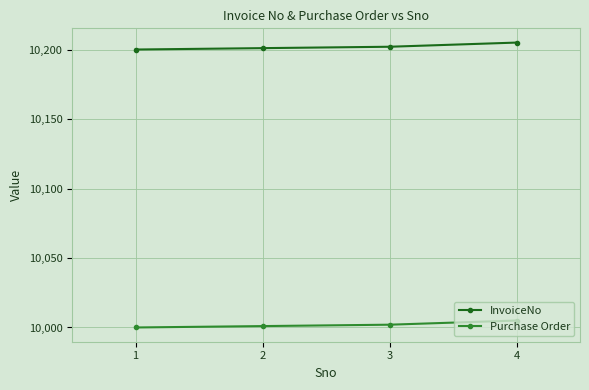

What are all the series names shown in the legend?

InvoiceNo, Purchase Order